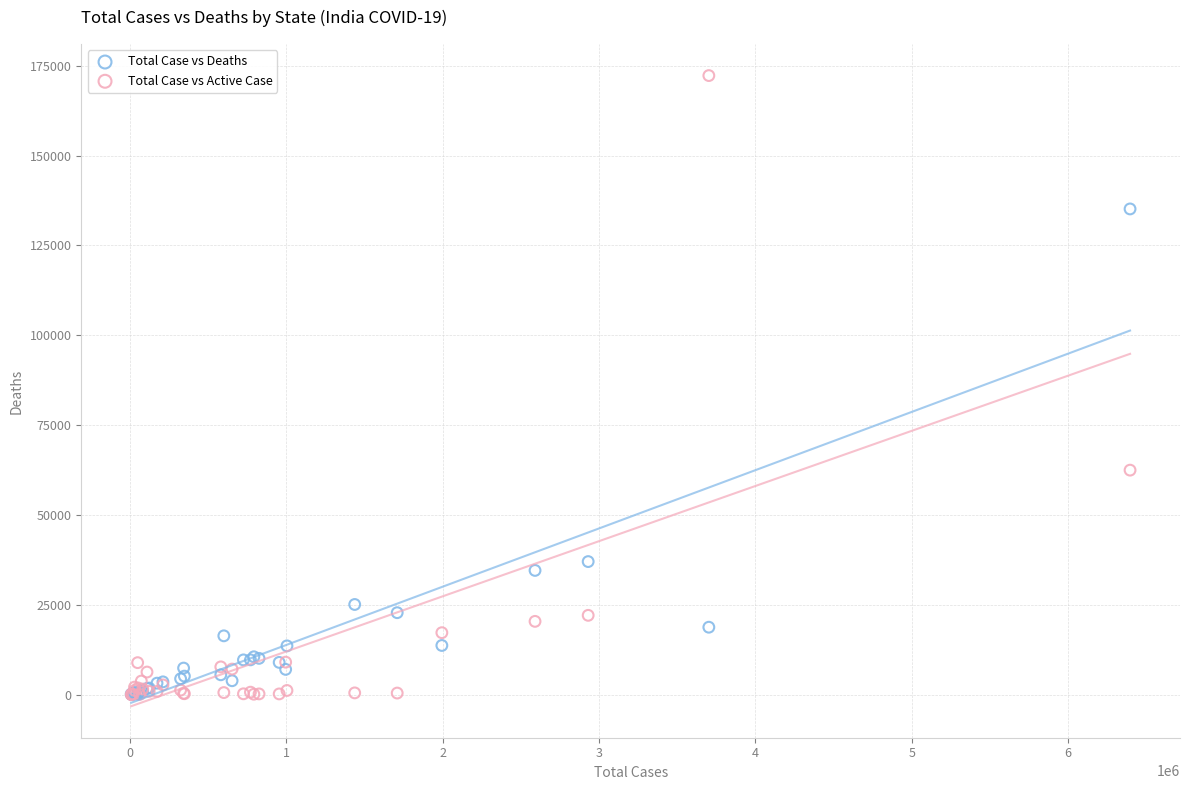

Which series has the widest spread of Y values?

Total Case vs Active Case